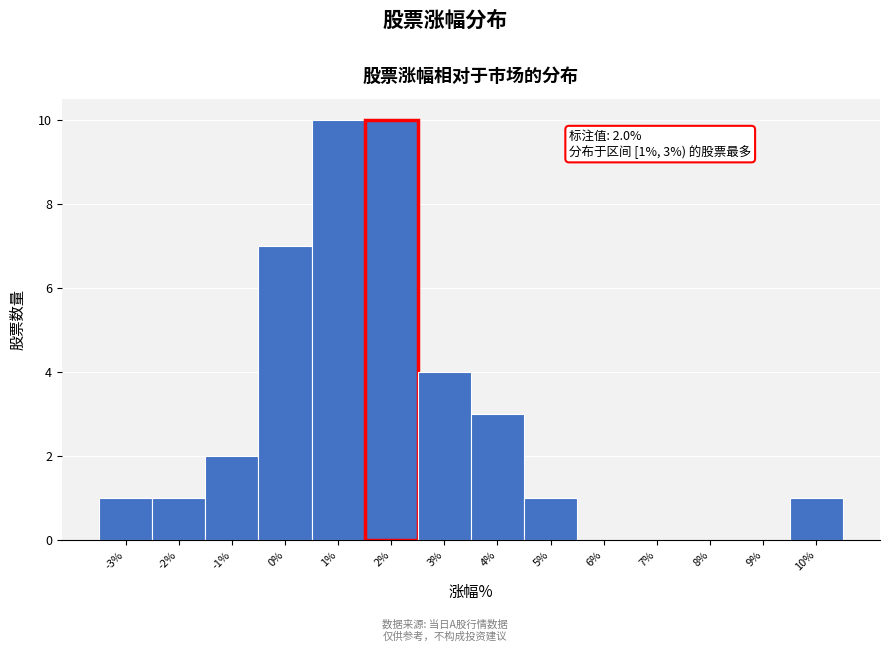

Reading left to right, list all the values displayed in this chart.

-3%=1	-2%=1	-1%=2	0%=7	1%=10	2%=10	3%=4	4%=3	5%=1	6%=0	7%=0	8%=0	9%=0	10%=1